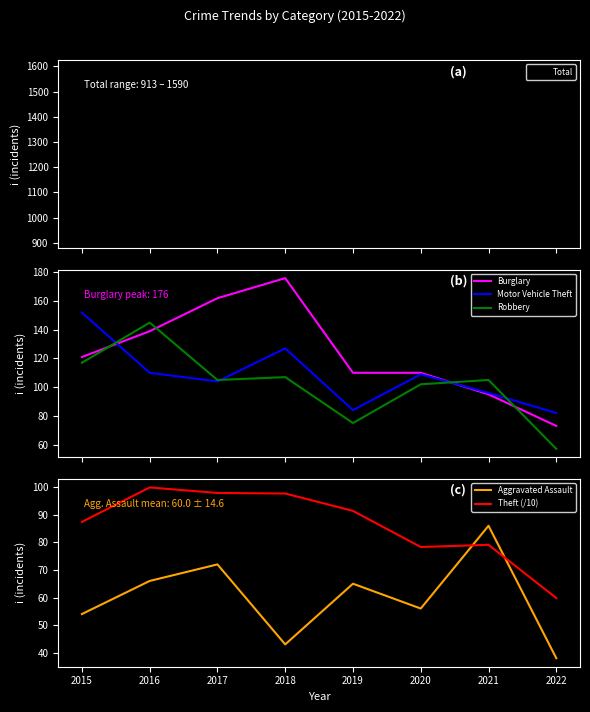

How many intersections are there between Burglary and Robbery?

4